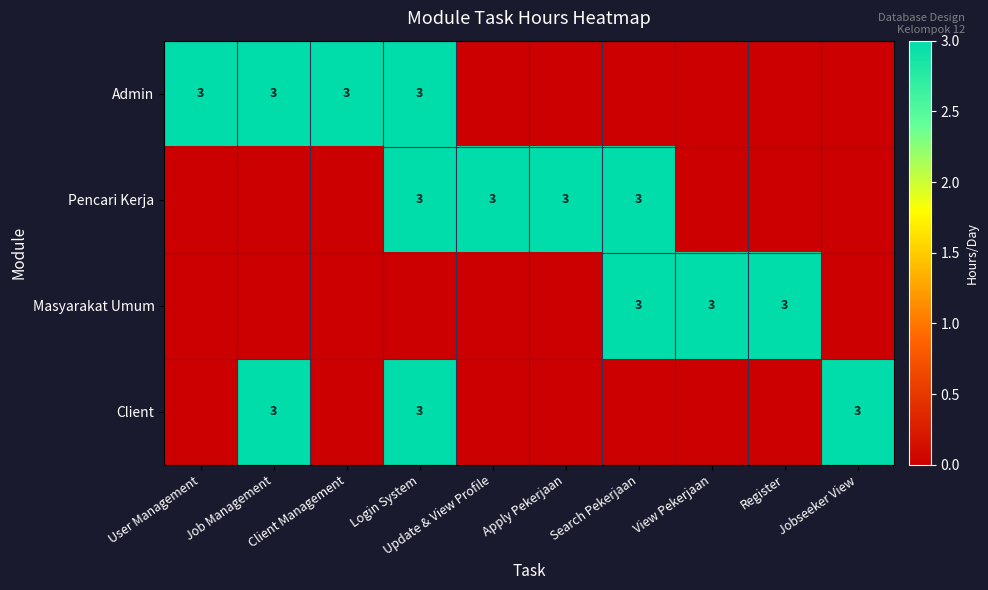

The Pencari Kerja series shows 0 at Register. True or false?

True